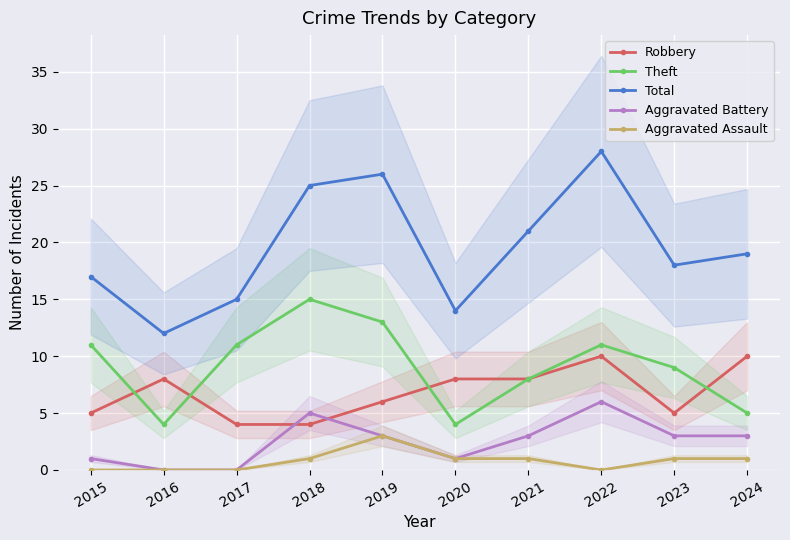

At which label is Aggravated Assault closest to 1?

2018